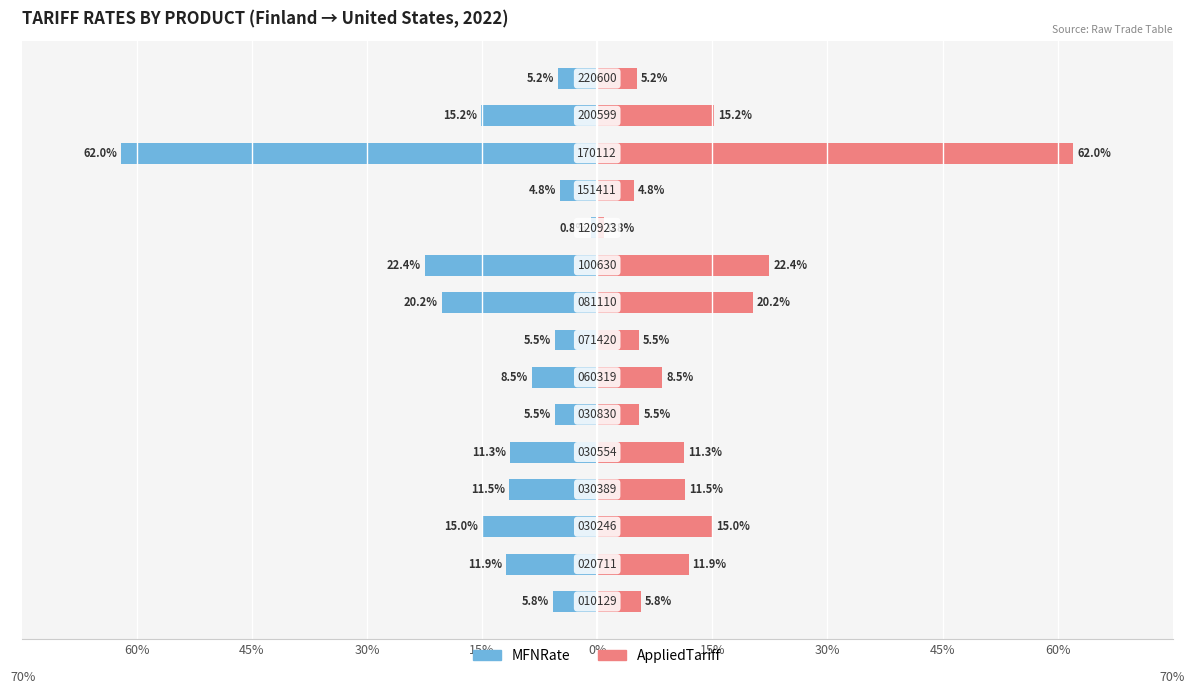

Between 10 and 14, which series saw the biggest shift?

MFNRate